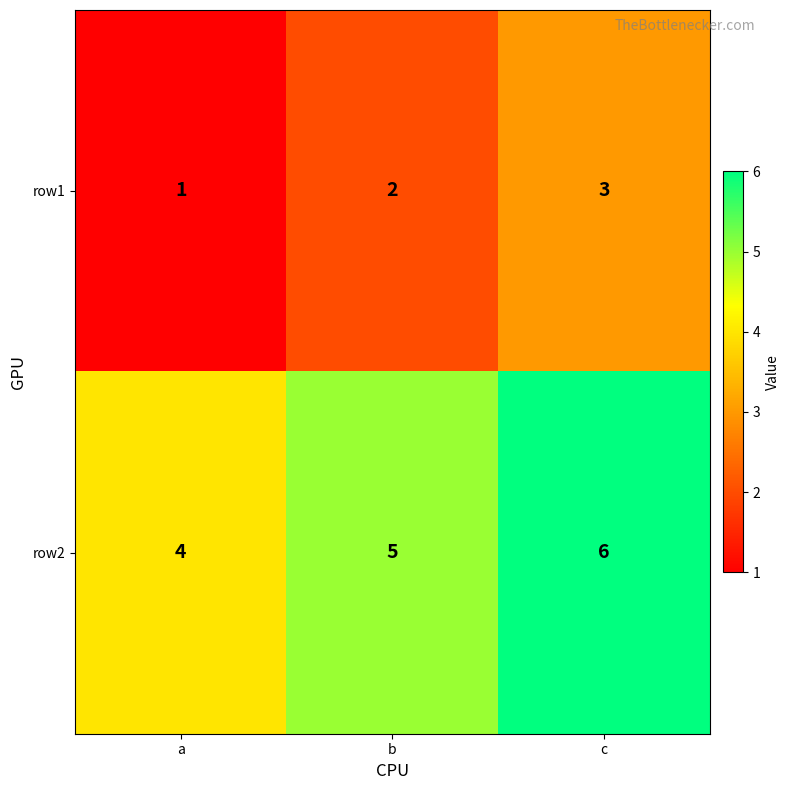

Reading right to left, list all the values displayed in this chart.

row1: c=3	b=2	a=1
row2: c=6	b=5	a=4